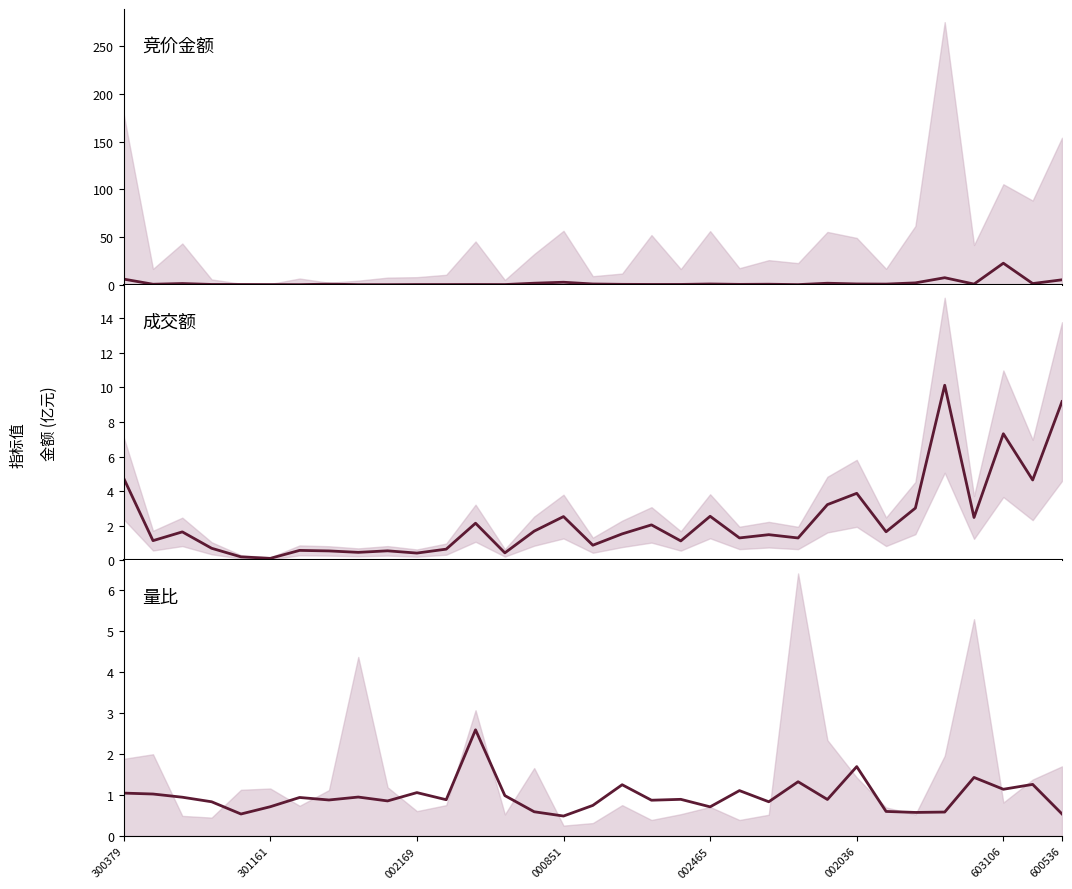

Between 19 and 27, which series saw the biggest shift?

成交额